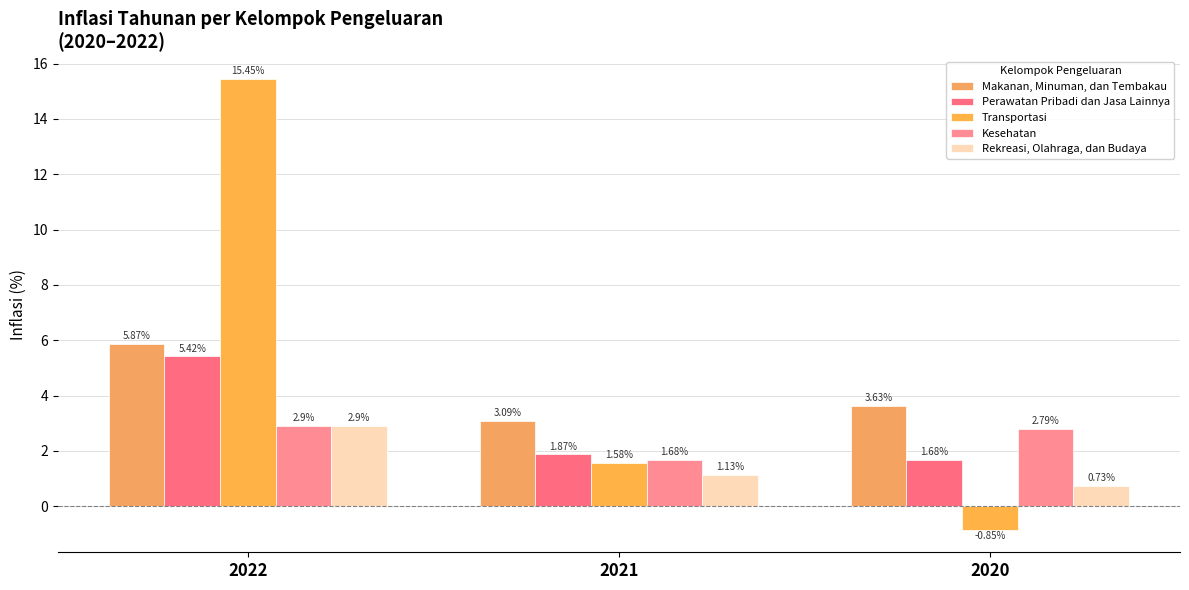

What are all the series names shown in the legend?

Makanan, Minuman, dan Tembakau, Perawatan Pribadi dan Jasa Lainnya, Transportasi, Kesehatan, Rekreasi, Olahraga, dan Budaya